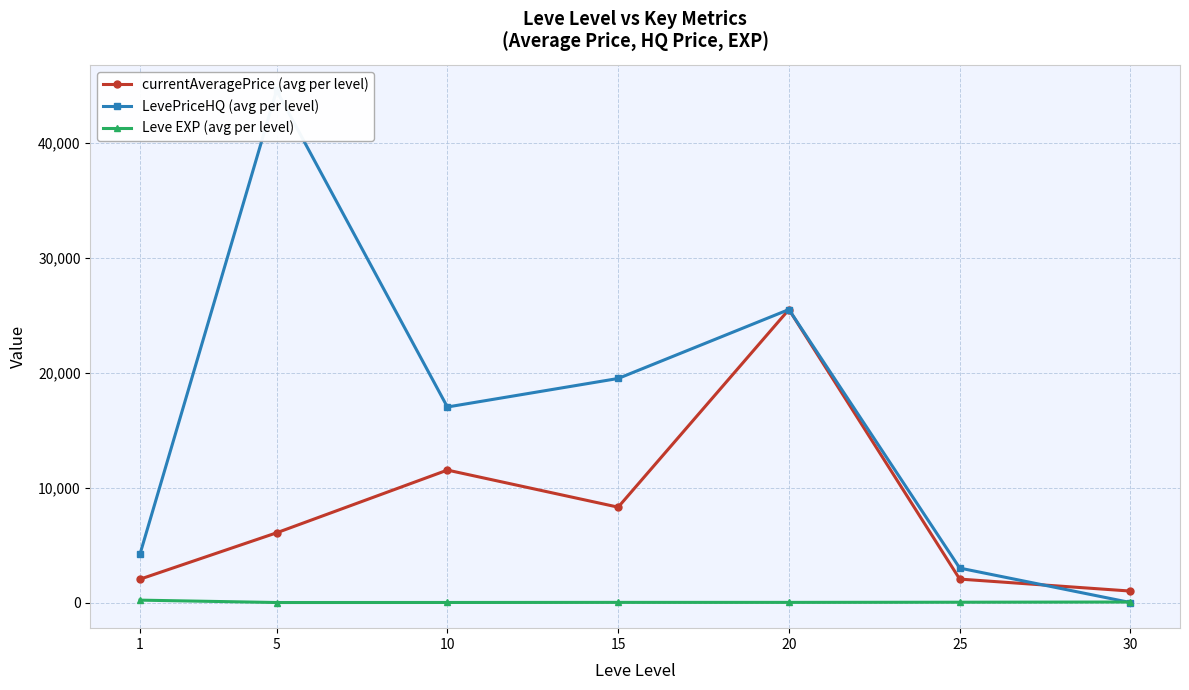

Is it true that LevePriceHQ (avg per level) equals 27977.9 at 5?

False